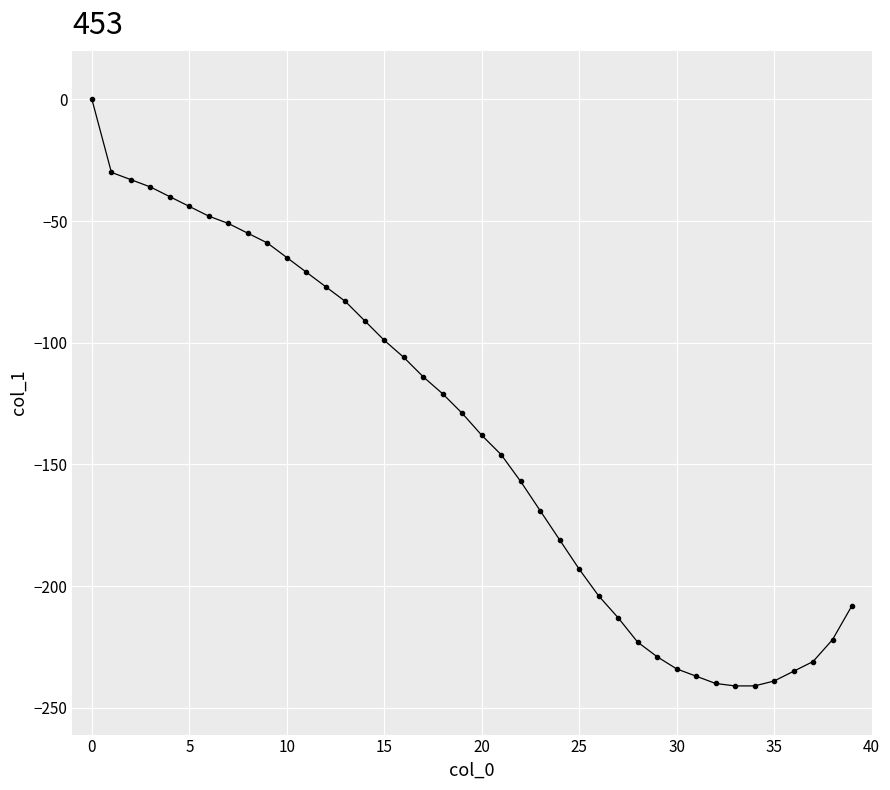

What is the difference between the maximum and minimum values?

241